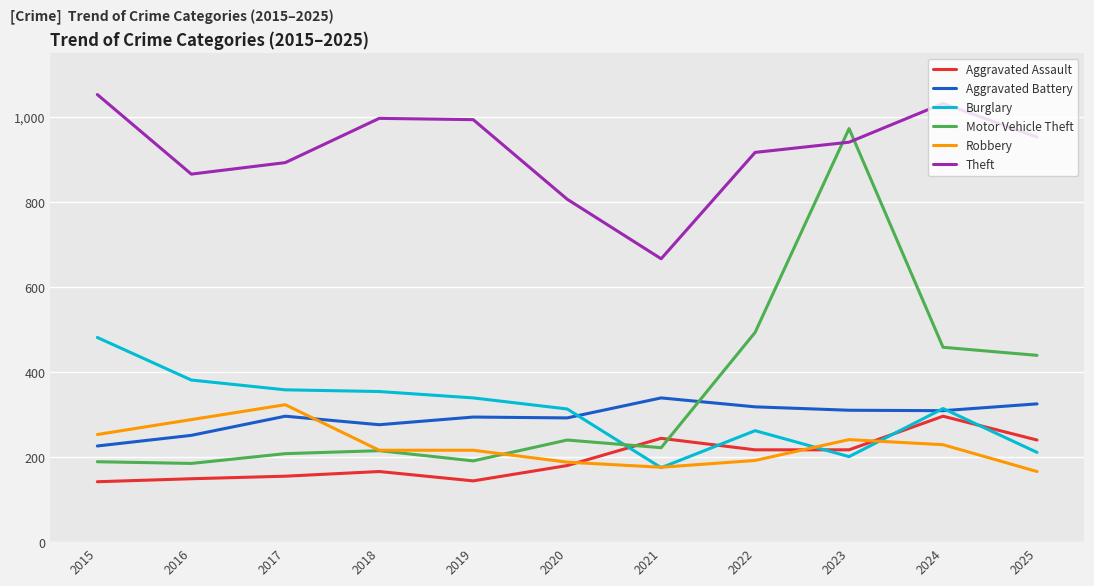

Which category has the highest value in the Aggravated Assault series?

2024